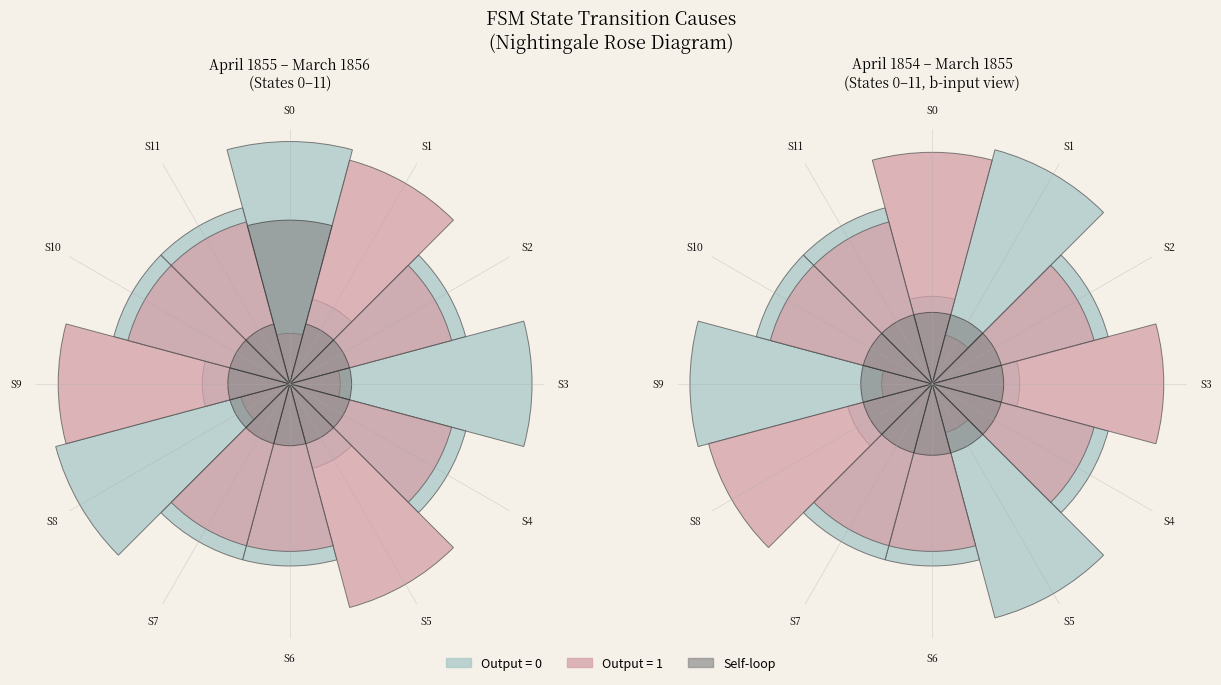

Is the sum of 9 and other greater than half?

No